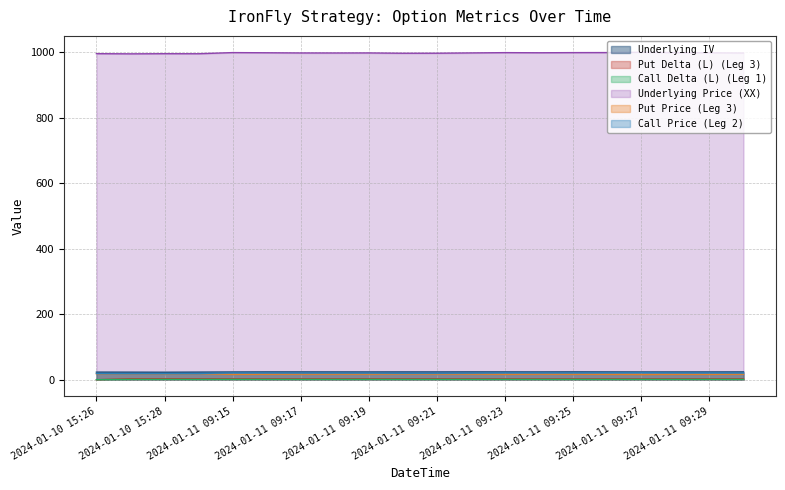

Reading left to right, what are all the values shown in this chart?

Underlying IV: 23.2	23.1	22.9	23.2	23.6	23.8	23.8	23.8	23.7	23.8	23.8	23.9	23.8	23.8	23.9	23.8	23.6	23.7	23.7	23.8
Put Delta (L) (Leg 3): 0.0	2.9	2.9	2.9	2.7	2.8	2.8	2.8	2.8	2.8	2.8	2.8	2.7	2.8	2.7	2.7	2.7	2.7	2.8	2.8
Call Delta (L) (Leg 1): 0.0	0.9	0.9	0.9	1.0	1.0	1.0	1.0	1.0	0.9	0.9	0.9	1.0	1.0	1.0	1.0	1.0	1.0	1.0	1.0
Underlying Price (XX): 995.8	995.2	995.6	995.5	999.0	998.5	997.9	997.8	998.0	997.0	997.1	998.0	998.9	998.5	999.0	999.1	1000.0	999.0	998.4	997.7
Put Price (Leg 3): 18.3	18.4	18.1	18.4	16.3	16.6	16.9	16.9	16.9	17.5	17.4	17.0	16.5	16.8	16.6	16.4	15.9	16.4	16.4	16.9
Call Price (Leg 2): 19.0	18.8	18.8	18.9	20.6	20.5	20.2	20.2	20.1	19.6	19.7	20.1	20.7	20.6	20.6	20.9	21.3	20.8	20.6	20.4